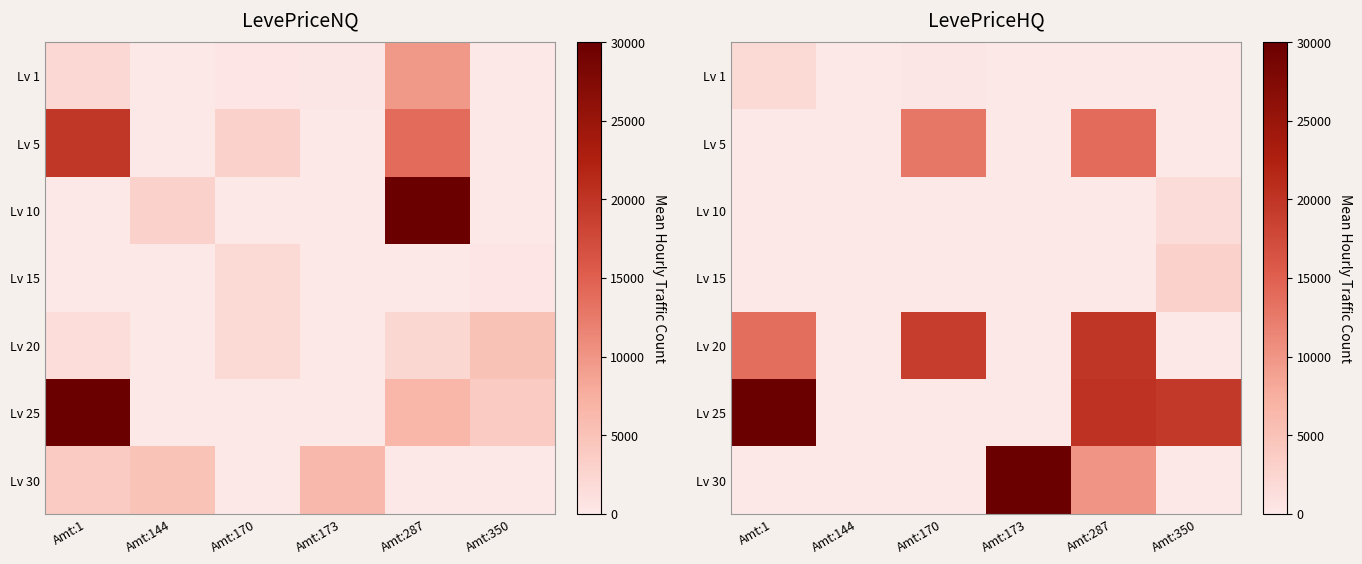

What is the difference between the maximum and second lowest values in the Lv 5 series?

13933.3